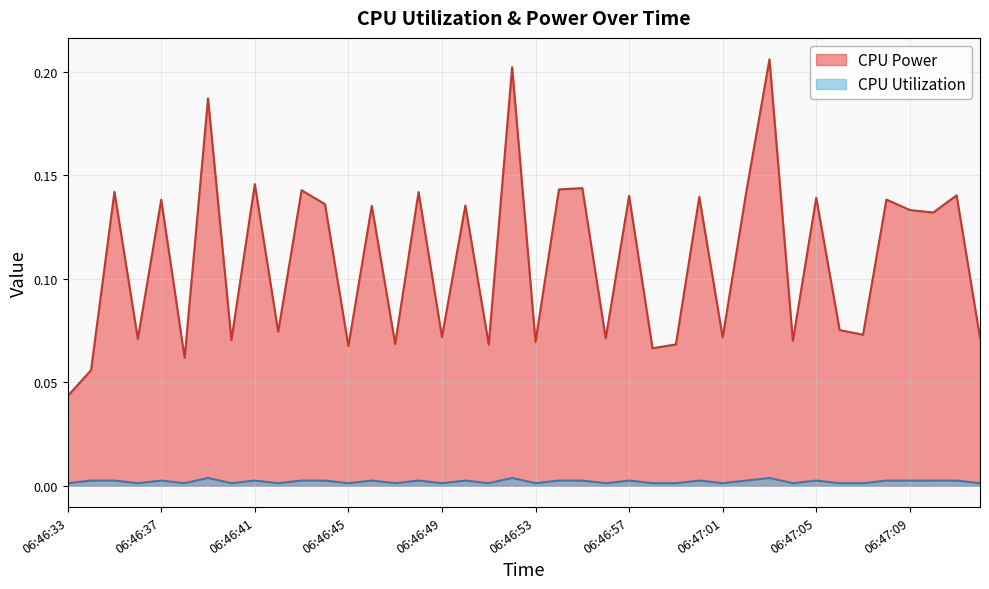

What is the value of the CPU Power point at the 34th from the left?

0.1